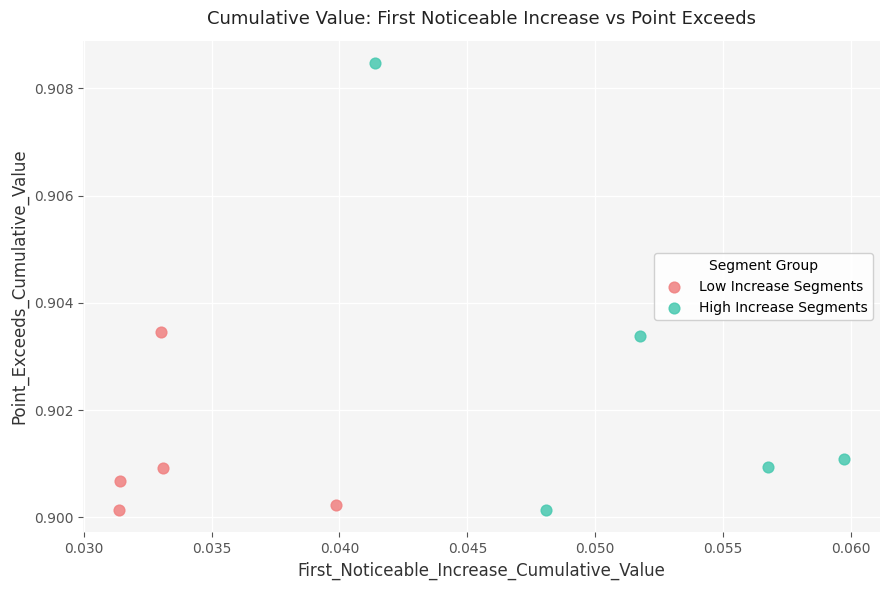

Which series has the widest spread of Y values?

High Increase Segments